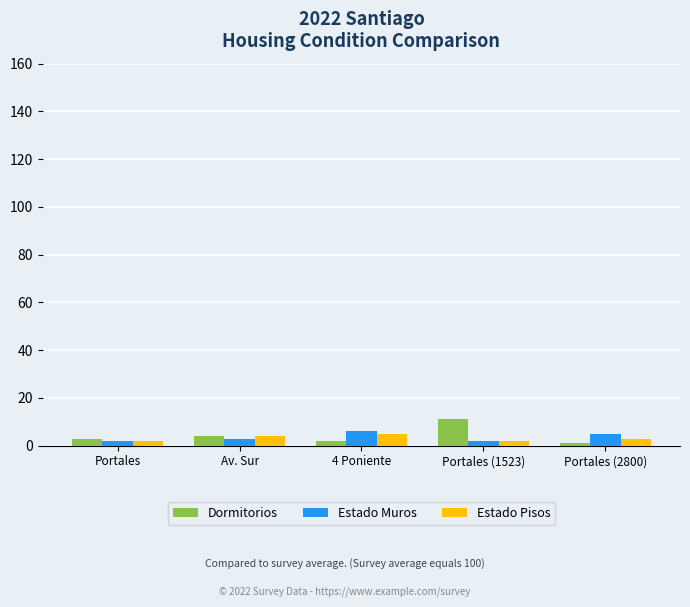

How many groups of bars are there?

5